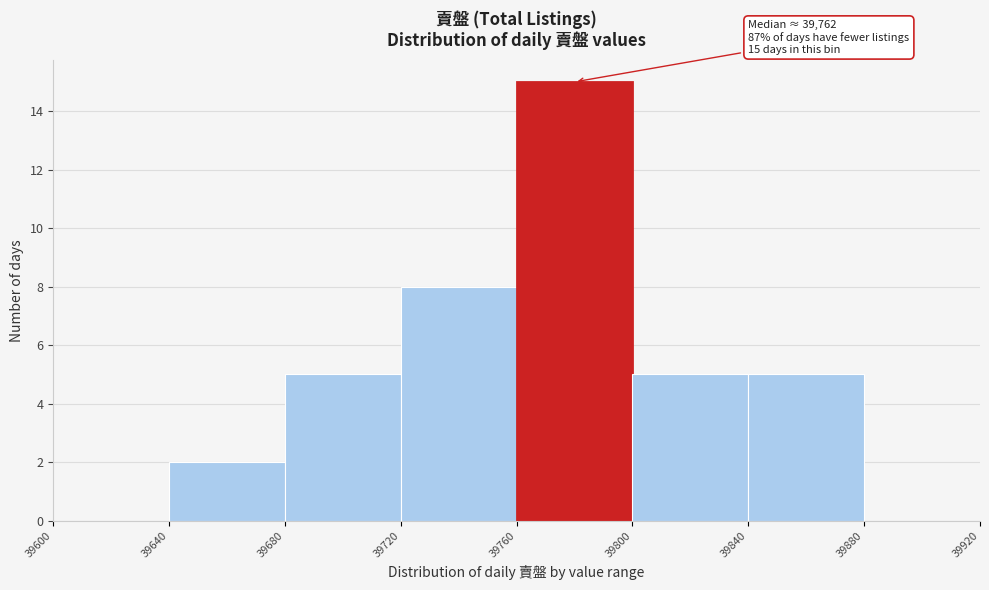

Over which range of the x-axis is the bar tallest?

39760 to 39800